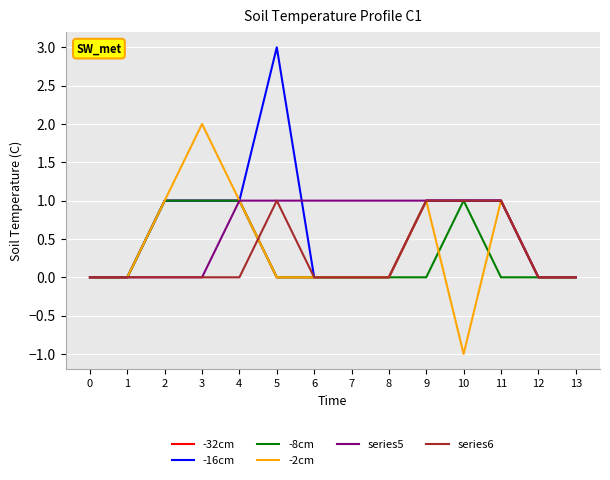

True or false: -32cm and series6 cross at least once.

True